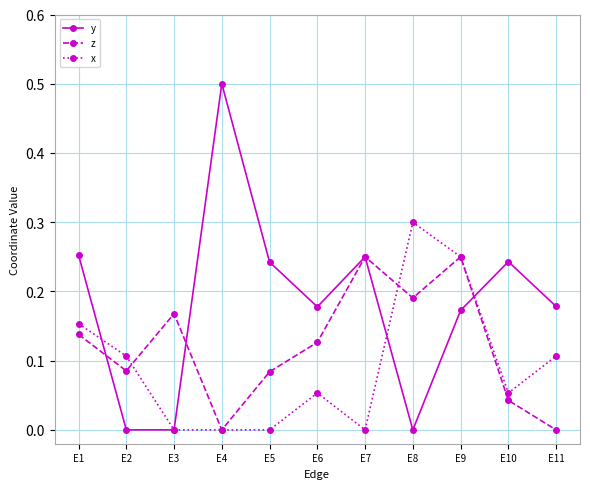

True or false: x has a value of 0.2 at E5.

False